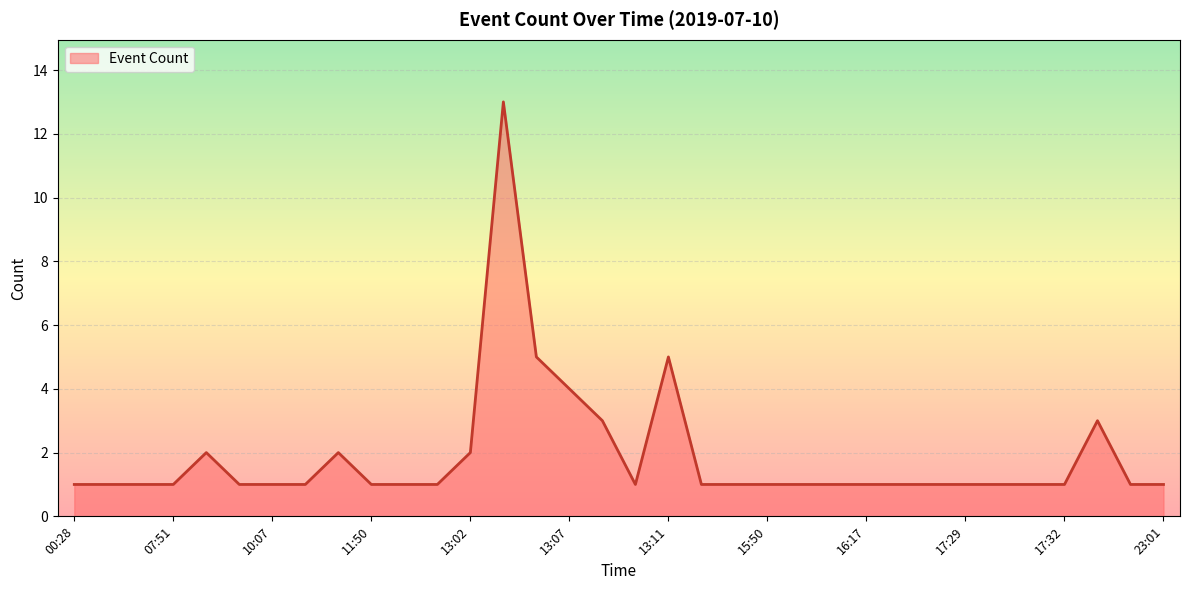

What is the greatest value displayed?

13